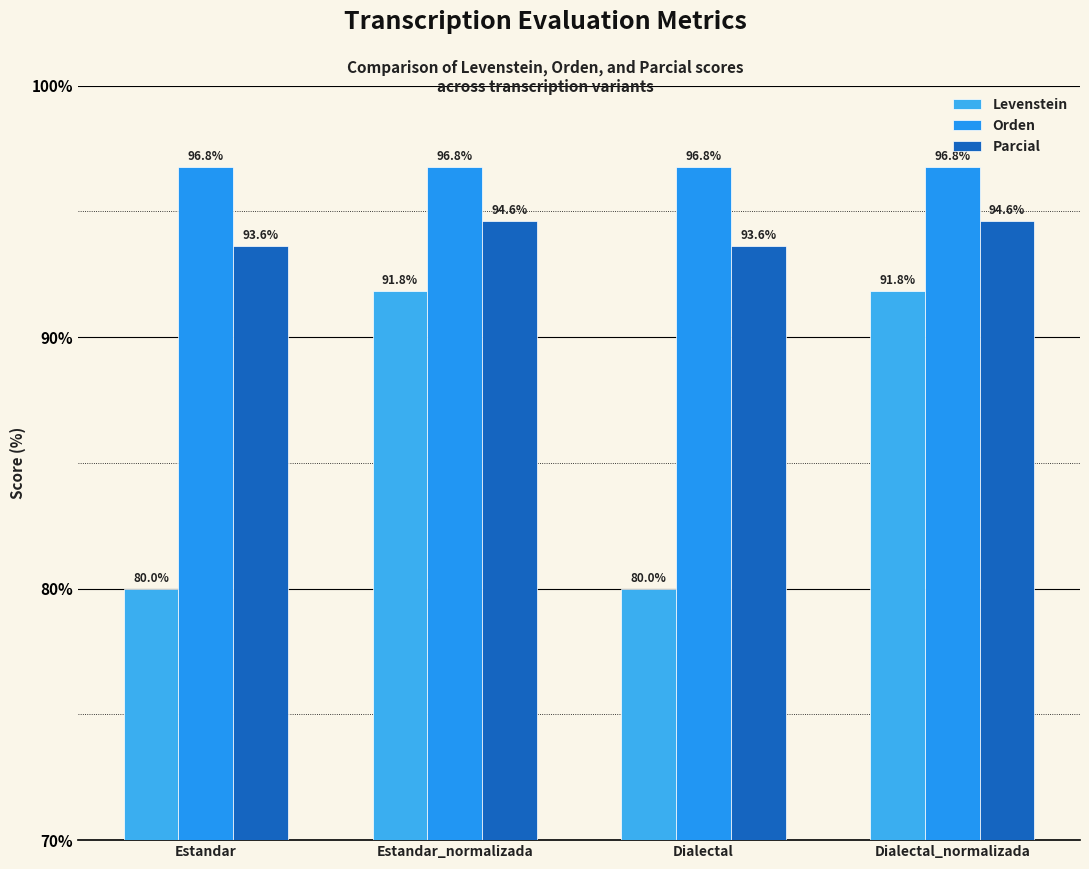

How many groups of bars are there?

4